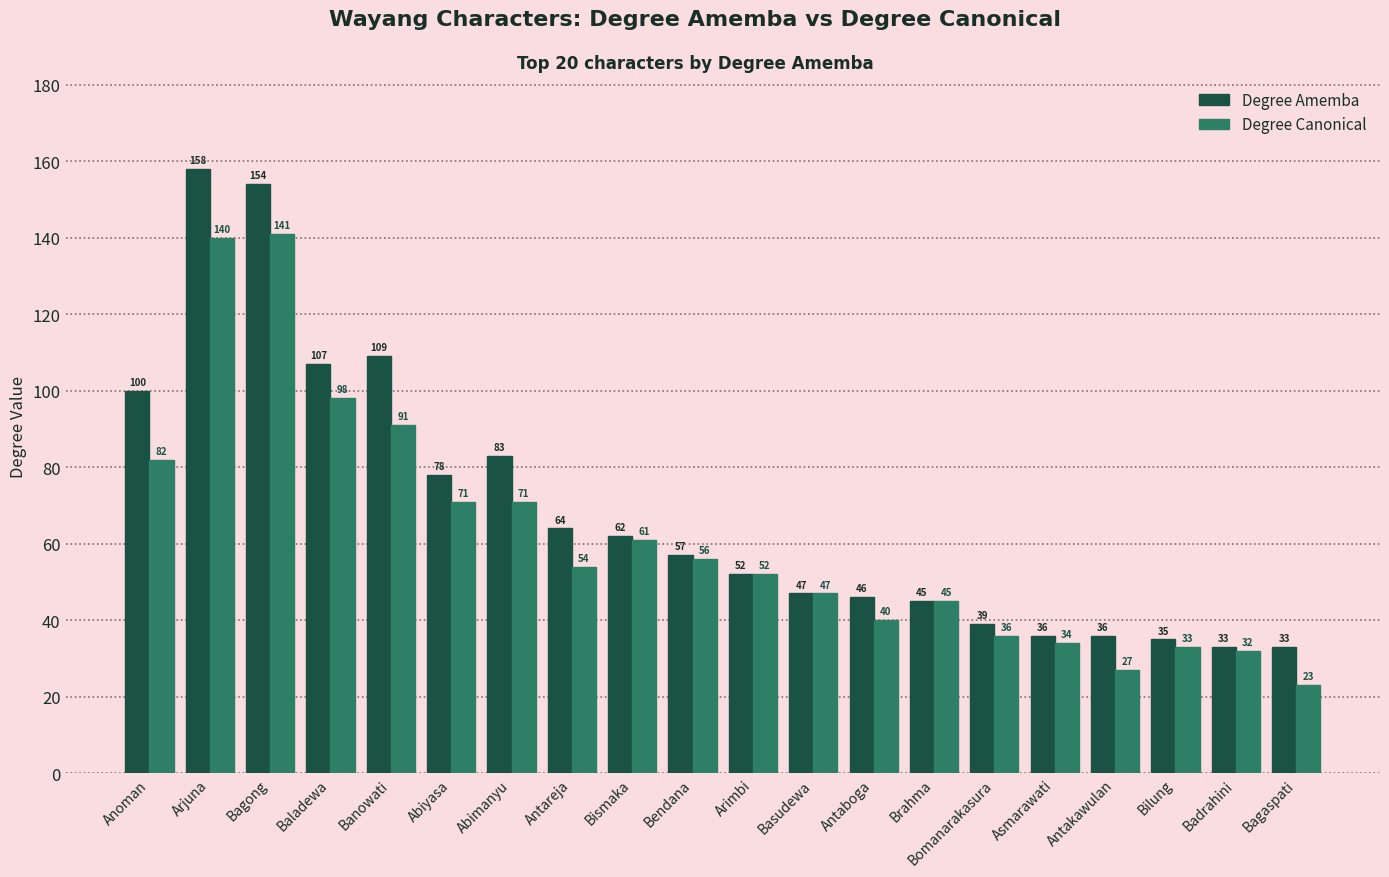

What is the difference between the maximum and minimum values in the Degree Canonical series?

118